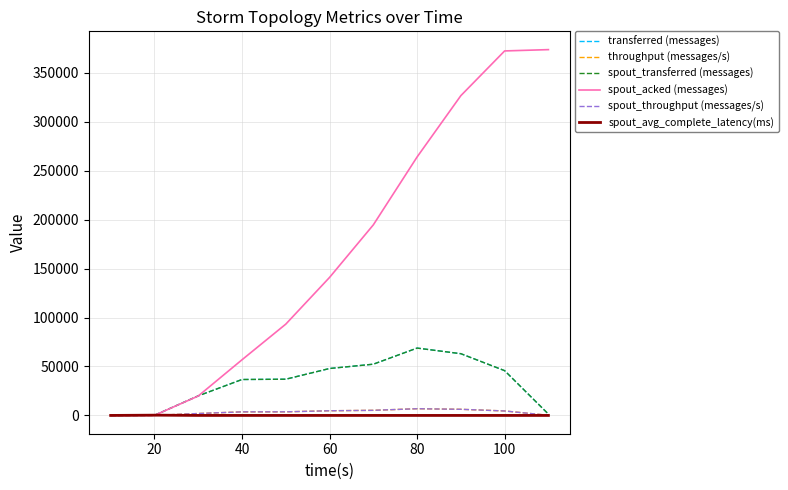

Is this an area chart (filled region under the line)?

No